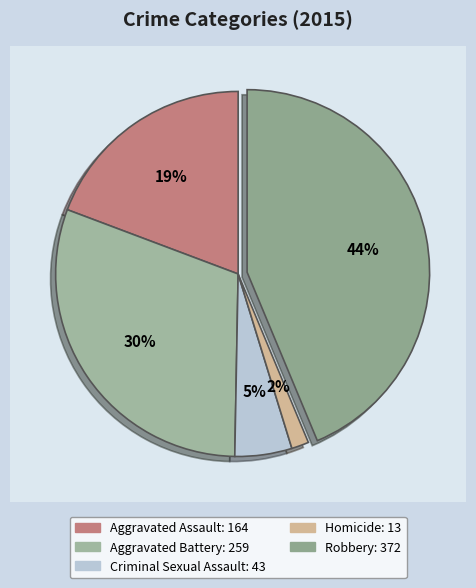

To the nearest percent, what percentage of the pie is Robbery?

44%